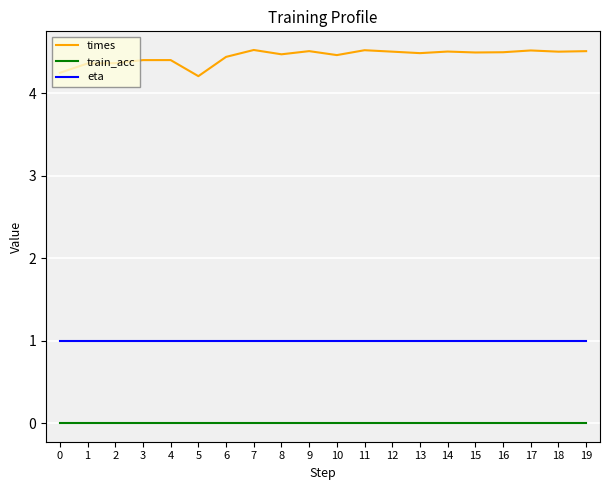

The value of eta at 3 is 1.7. True or false?

False